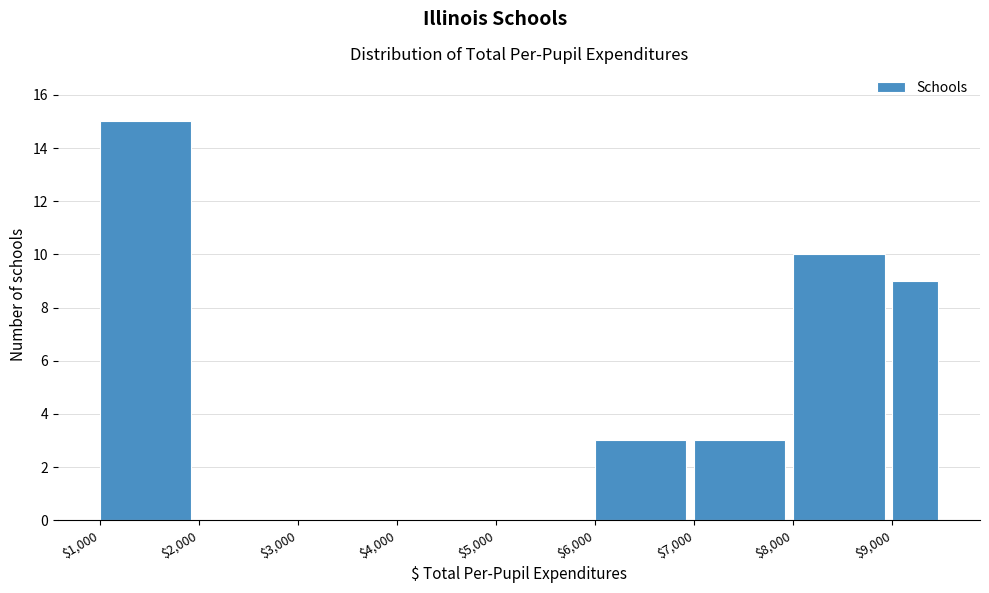

What is the height of the bar covering 1000 to 2000 on the x-axis? The values are not printed on the chart, so give them approximately, as read against the axis.

15